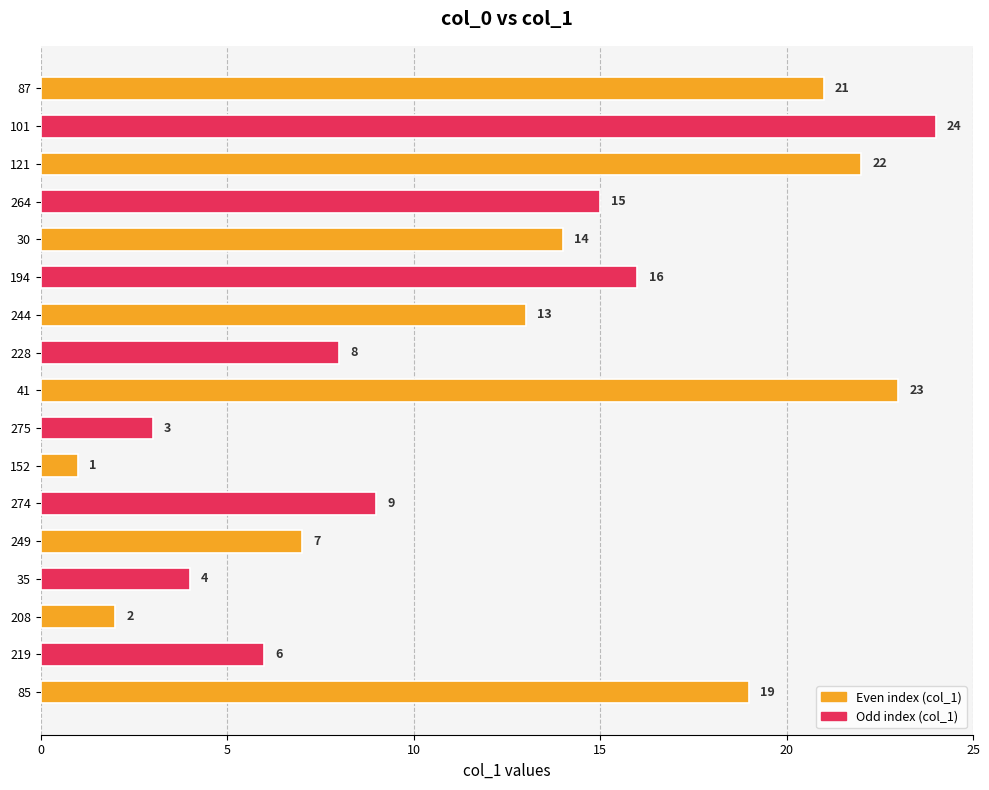

Which has a higher value, 194 or 228?

194